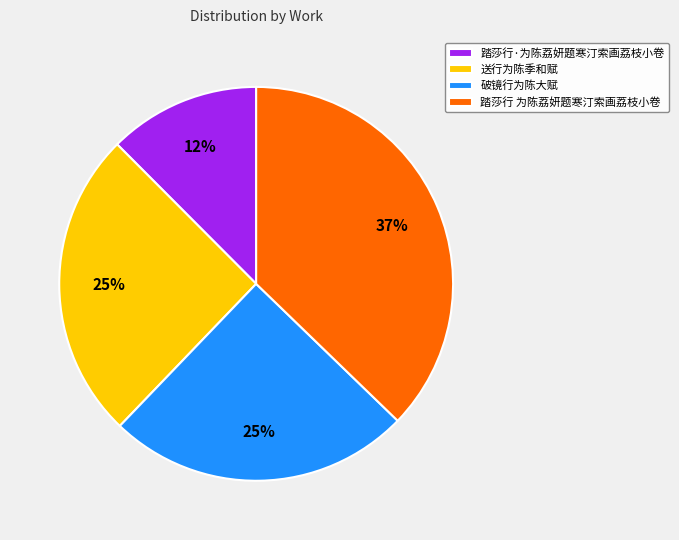

True or false: 送行为陈季和赋 accounts for 25% of the total.

True